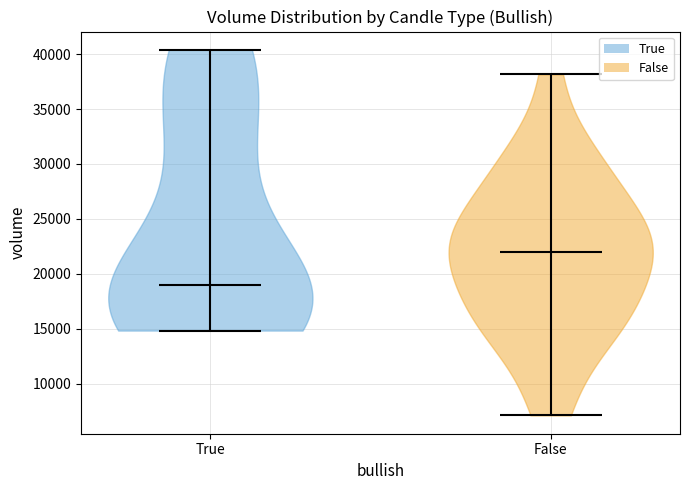

Which violin has the lowest median line?

True